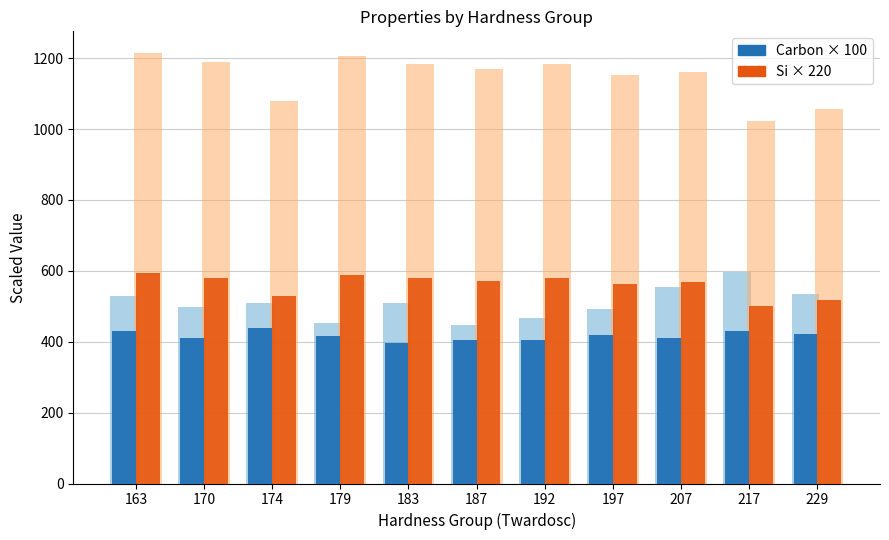

What is the spread (max minus min) of values at 229?

95.7